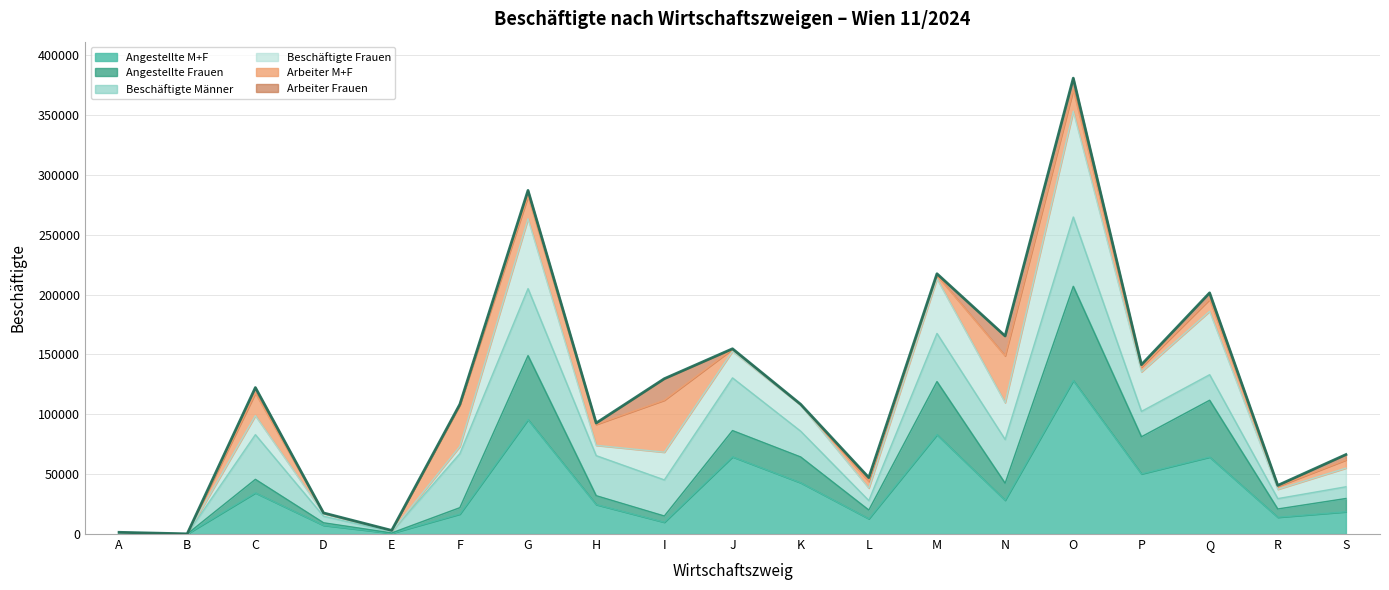

True or false: the data has more than 1 interior local peaks.

True